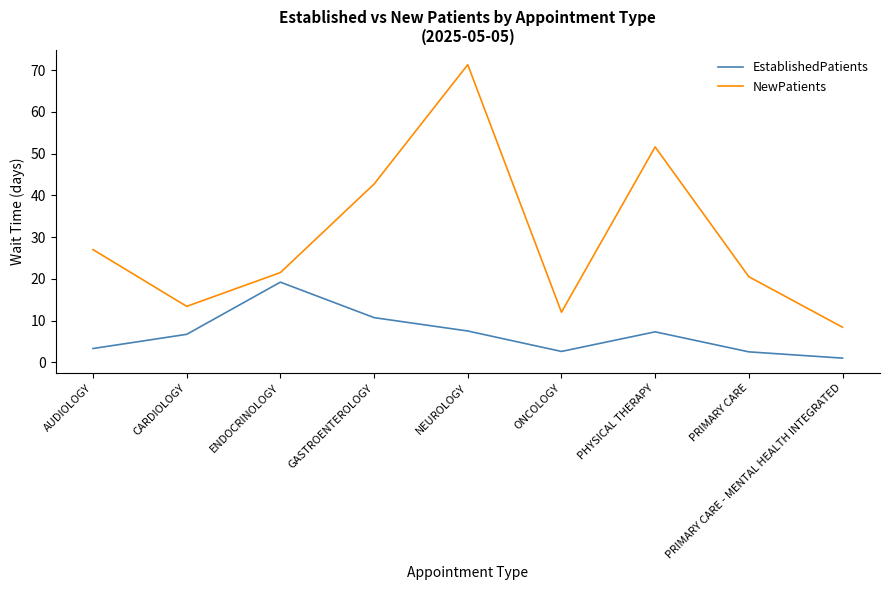

What position from the left is ONCOLOGY?

6